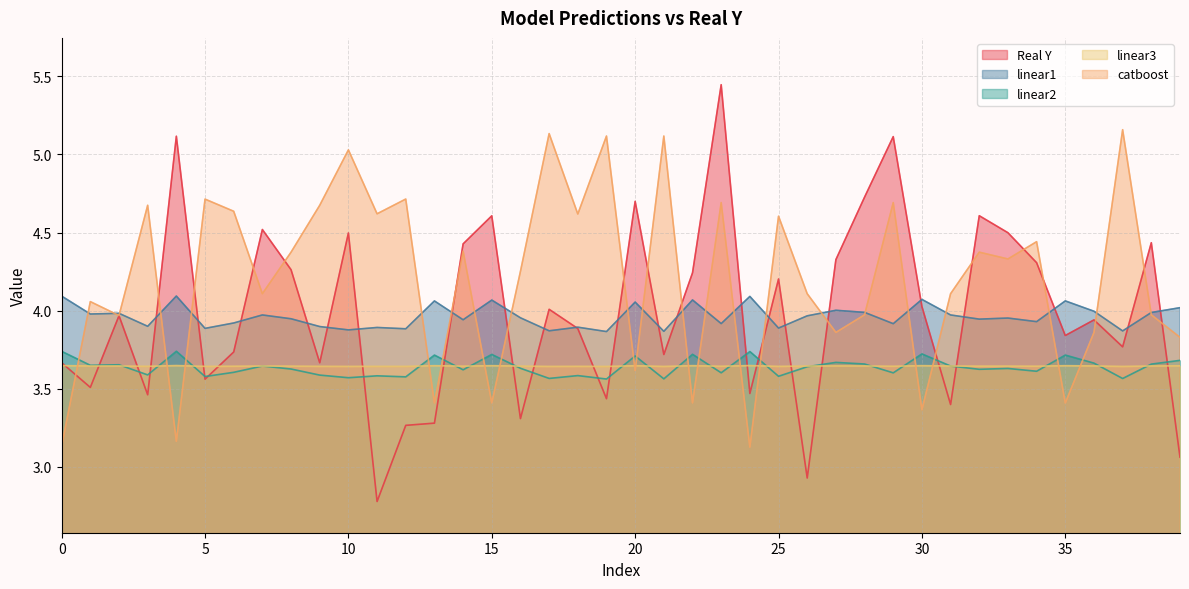

Rank the series at 34 from lowest to highest value.

linear3, linear1, linear2, Real Y, catboost